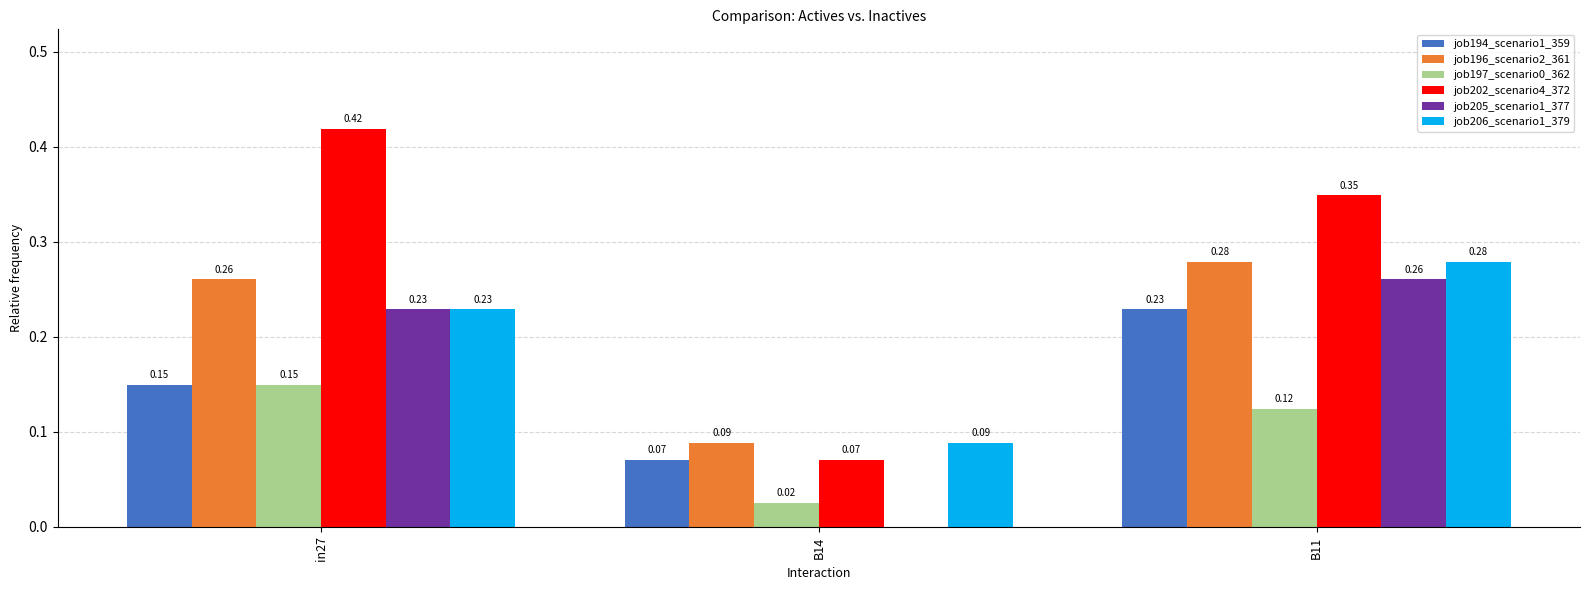

Which series has the largest range (max minus min)?

job202_scenario4_372